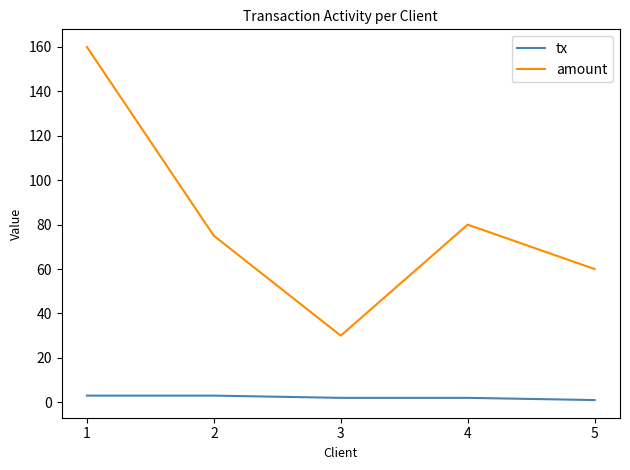

What is the sum of all amount values?

405